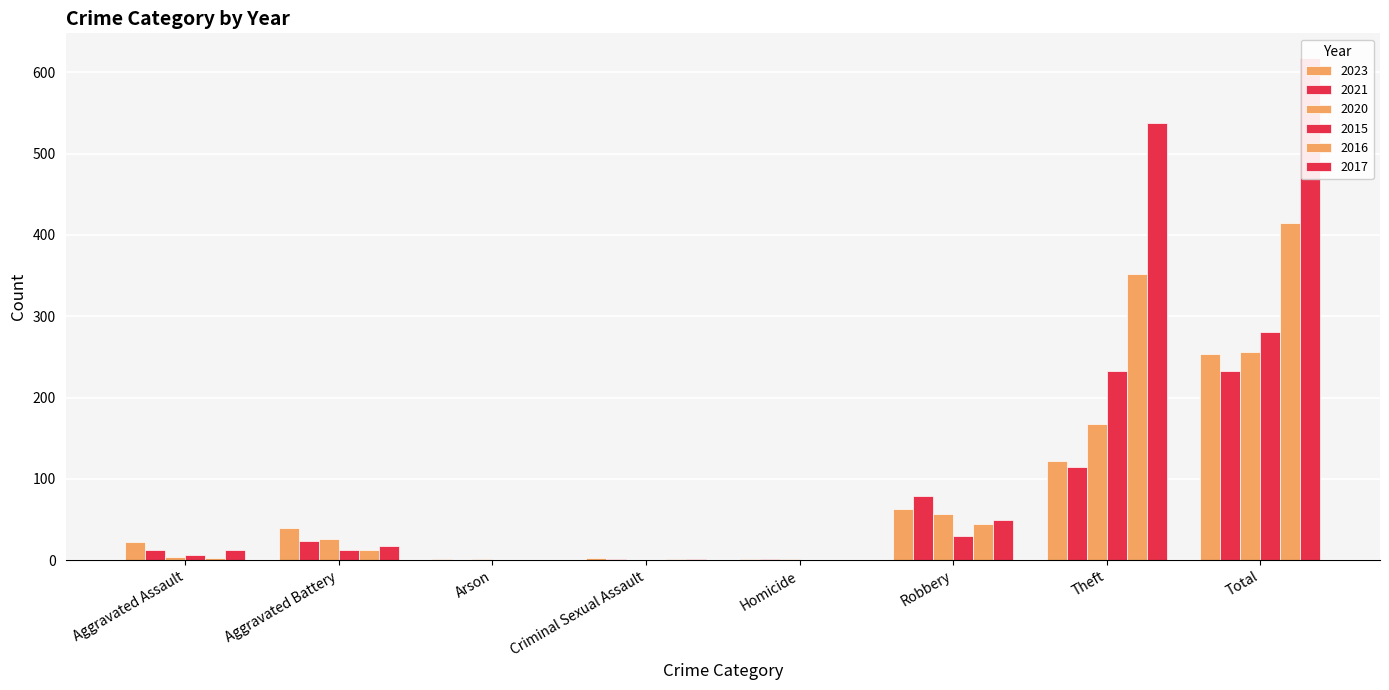

Is the value of 2020 at Arson greater than the value of 2023 at Aggravated Assault?

No